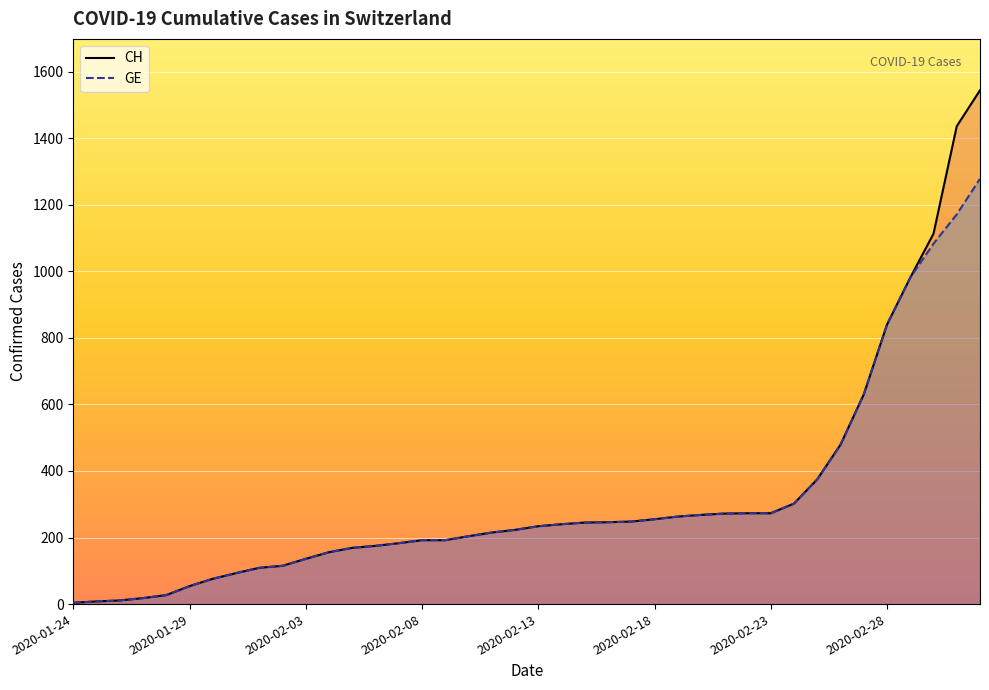

Which category has the lowest value in the GE series?

2020-01-24